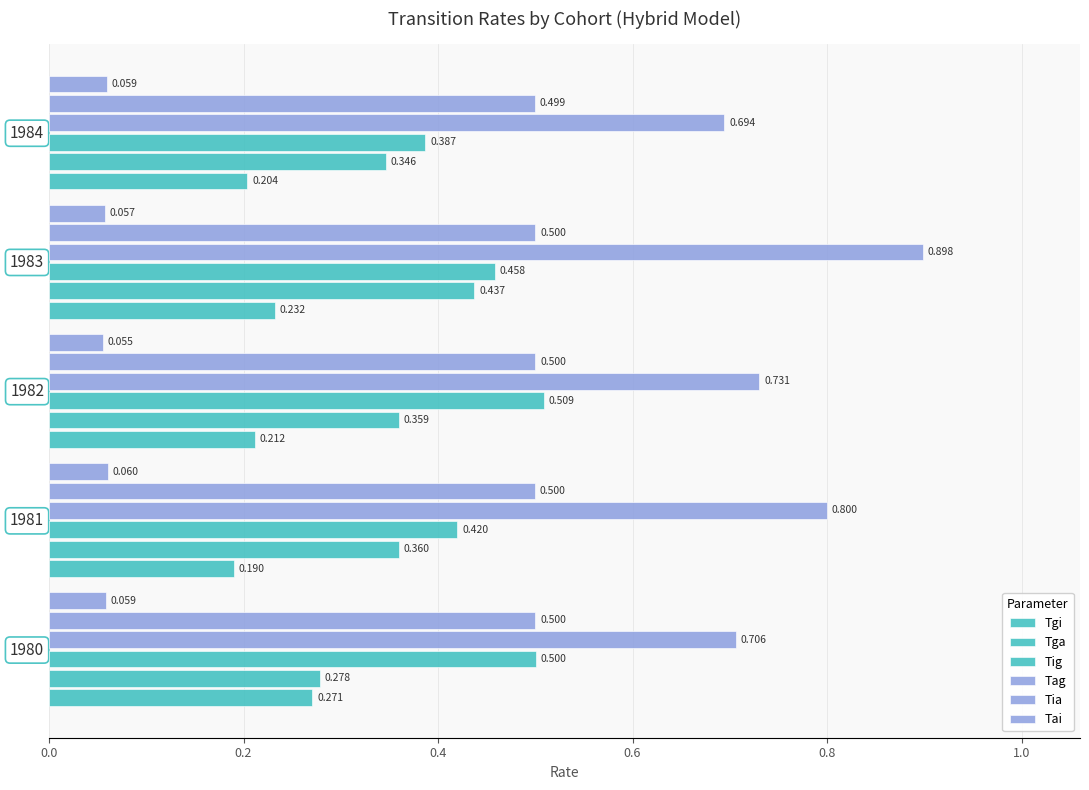

How many data points does each series have?

5